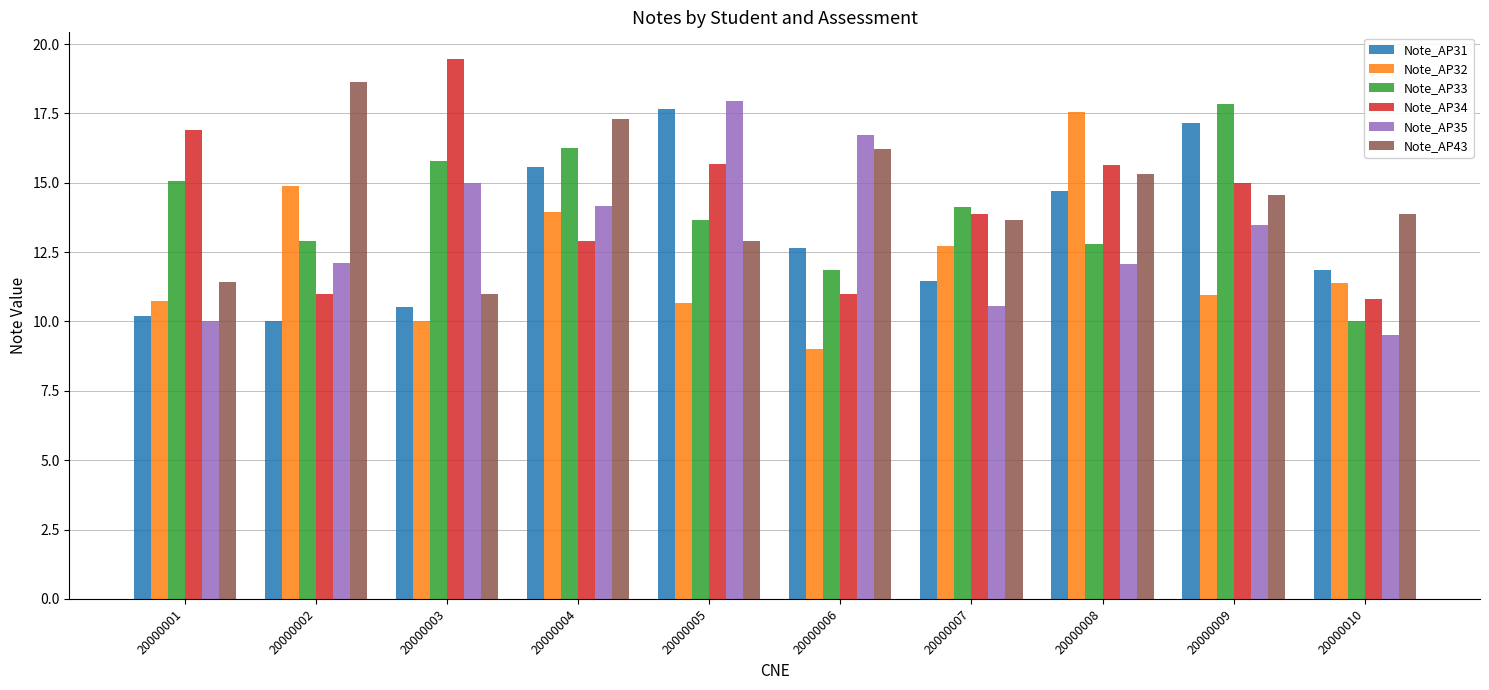

What is the difference between the Note_AP34 values at 20000001 and 20000006?

5.9